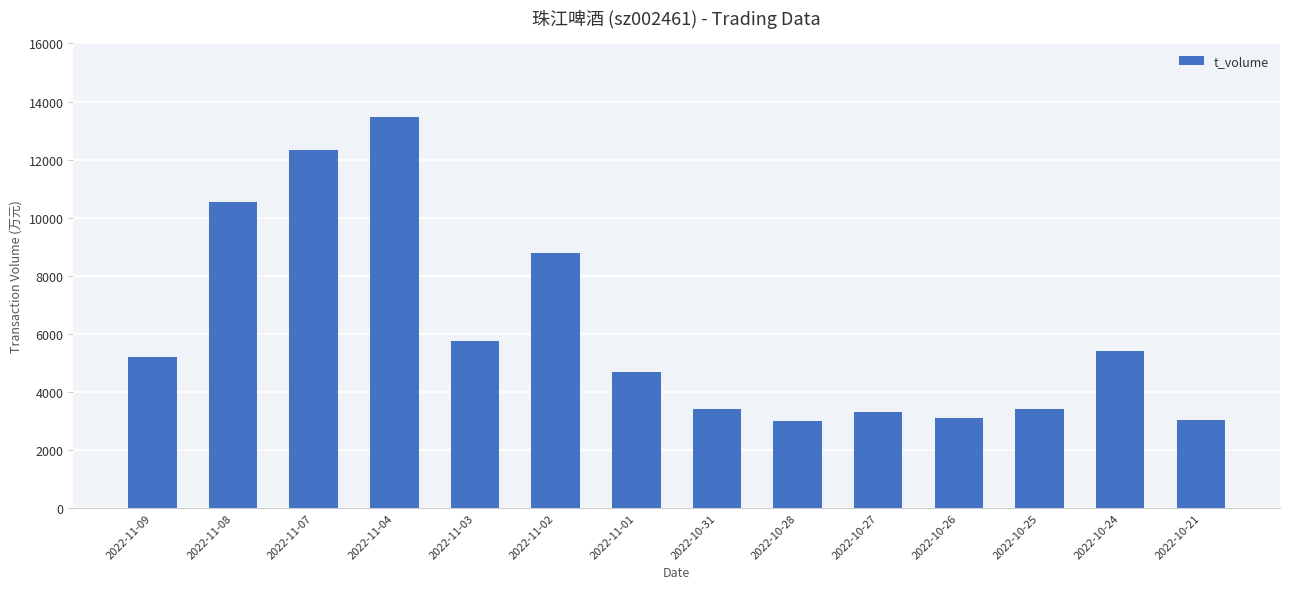

What is the sum of the values at 2022-10-27 and 2022-11-04?

16767